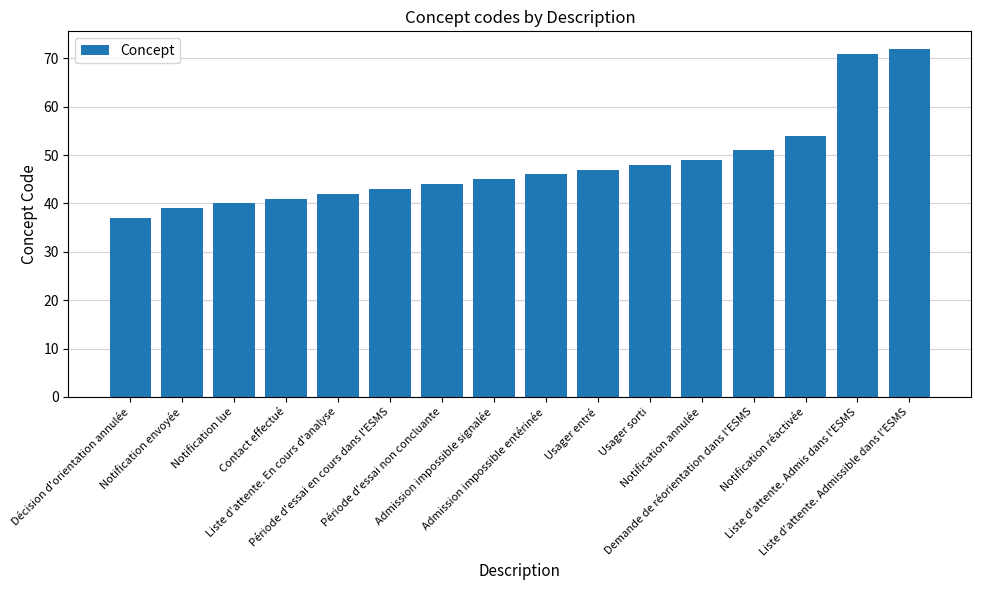

List the labels in order of value, smallest first.

Décision d'orientation annulée, Notification envoyée, Notification lue, Contact effectué, Liste d'attente. En cours d'analyse, Période d'essai en cours dans l'ESMS, Période d'essai non concluante, Admission impossible signalée, Admission impossible entérinée, Usager entré, Usager sorti, Notification annulée, Demande de réorientation dans l'ESMS, Notification réactivée, Liste d'attente. Admis dans l'ESMS, Liste d'attente. Admissible dans l'ESMS